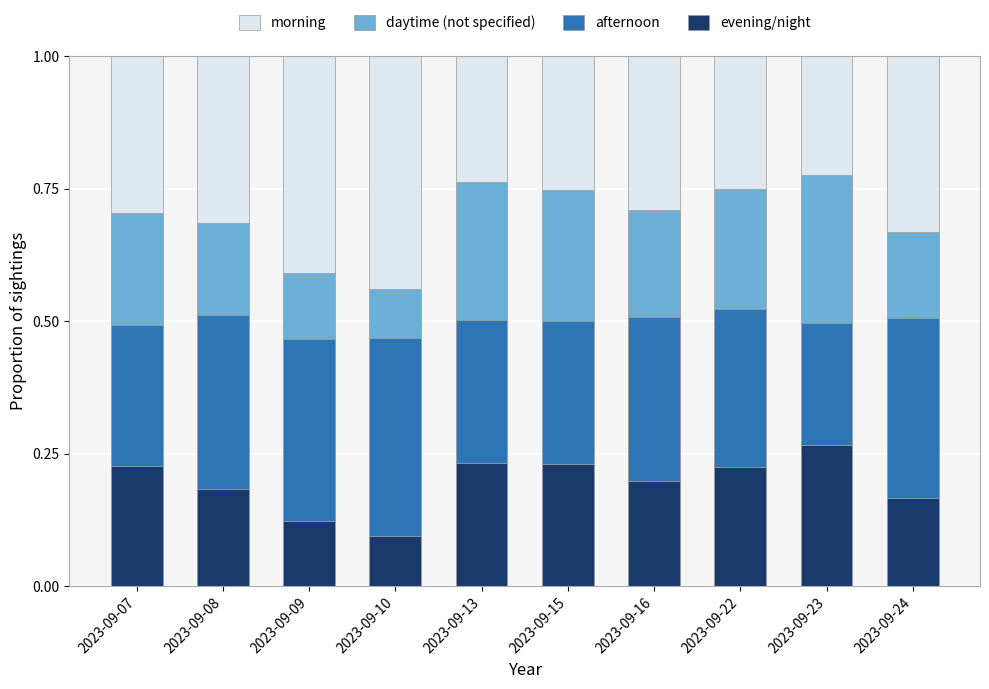

At which label does evening/night reach its minimum?

2023-09-10